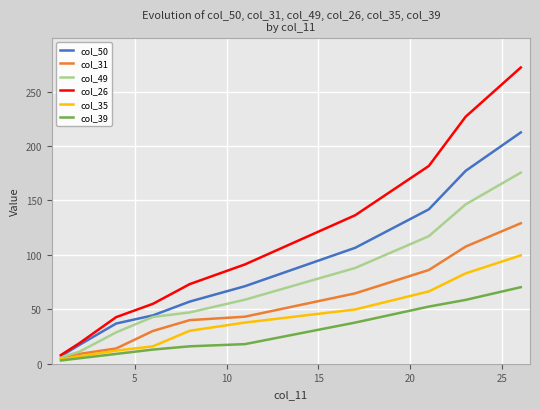

Which series has the largest total across all categories?

col_26